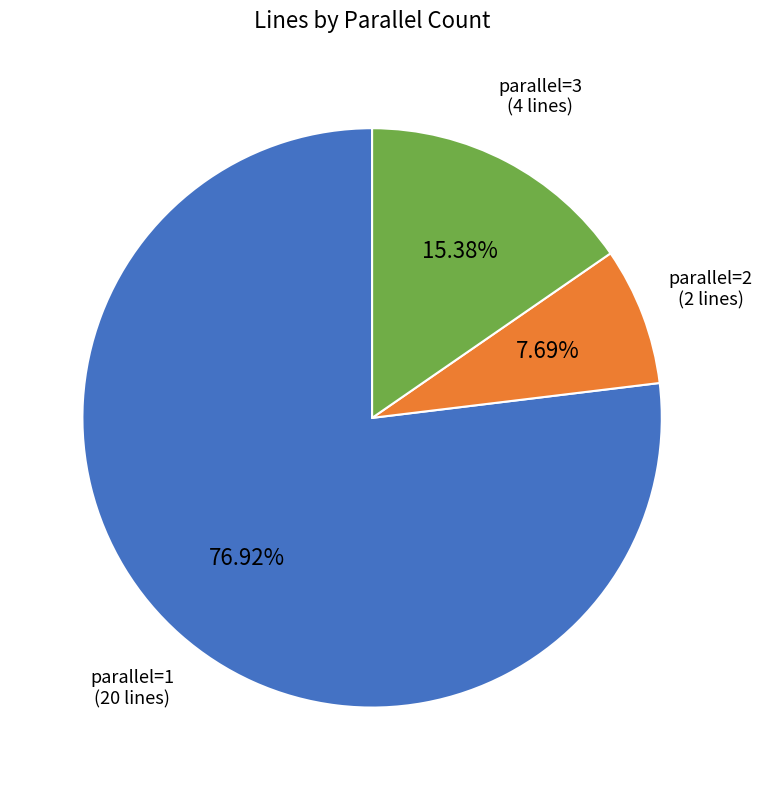

Count the number of slices in the pie.

3